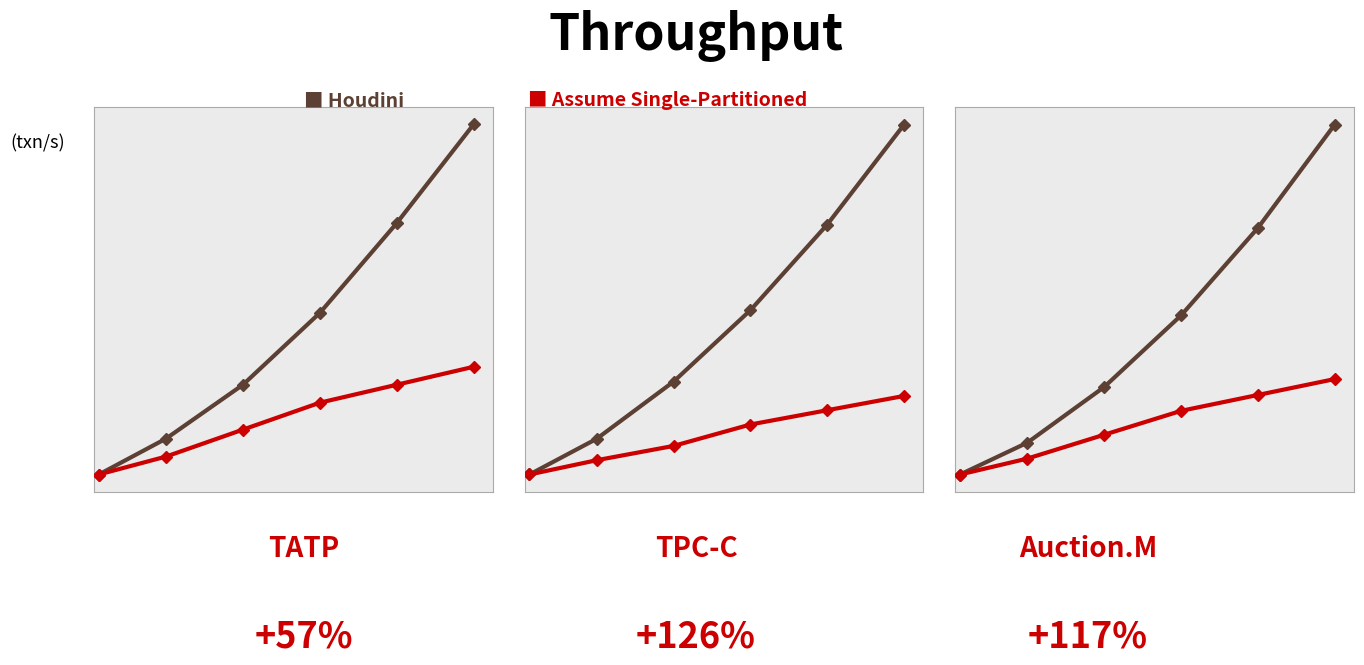

List the series in order of their peak value, highest first.

Houdini, Assume Single-Partitioned